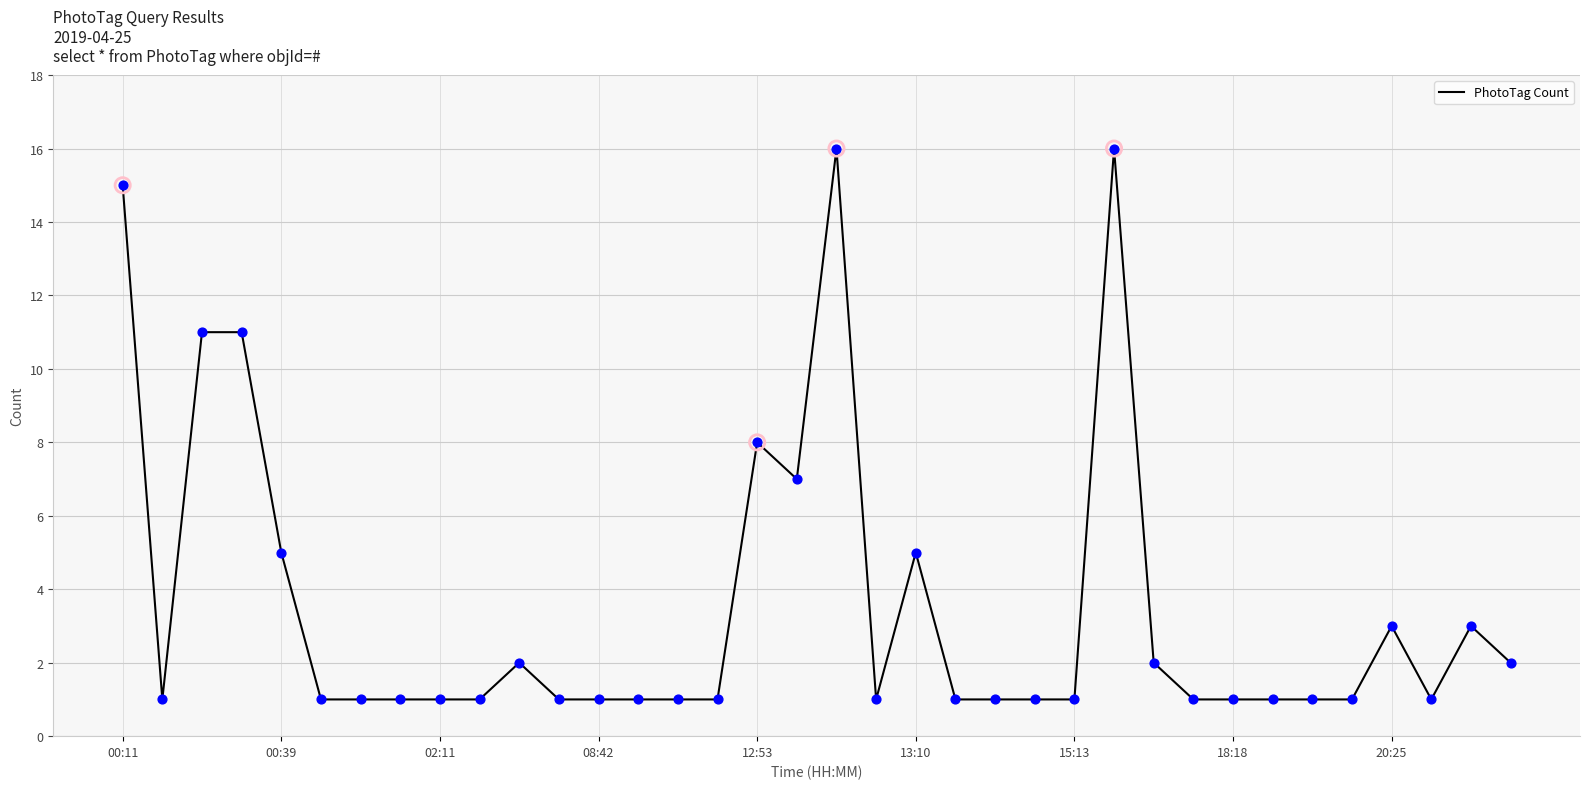

Is this an area chart (filled region under the line)?

No